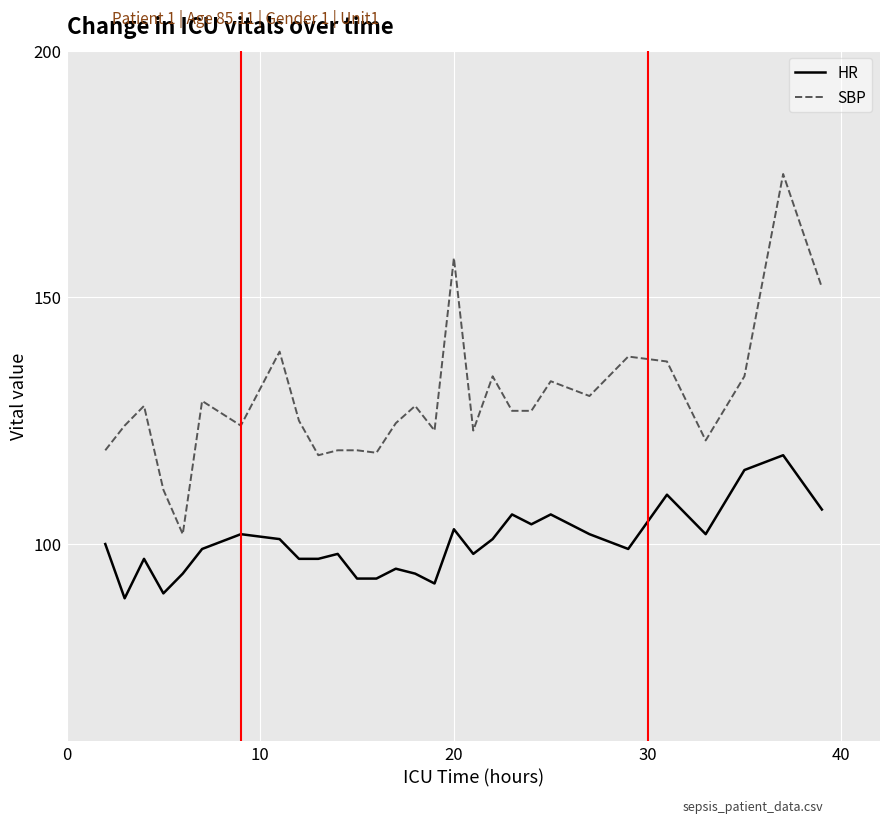

Which series has the largest total across all categories?

SBP